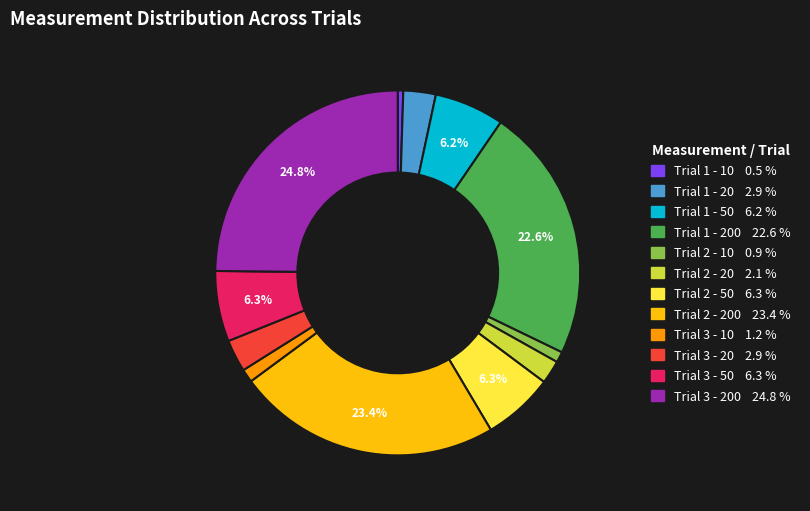

Is there any slice that represents more than half of the pie?

No